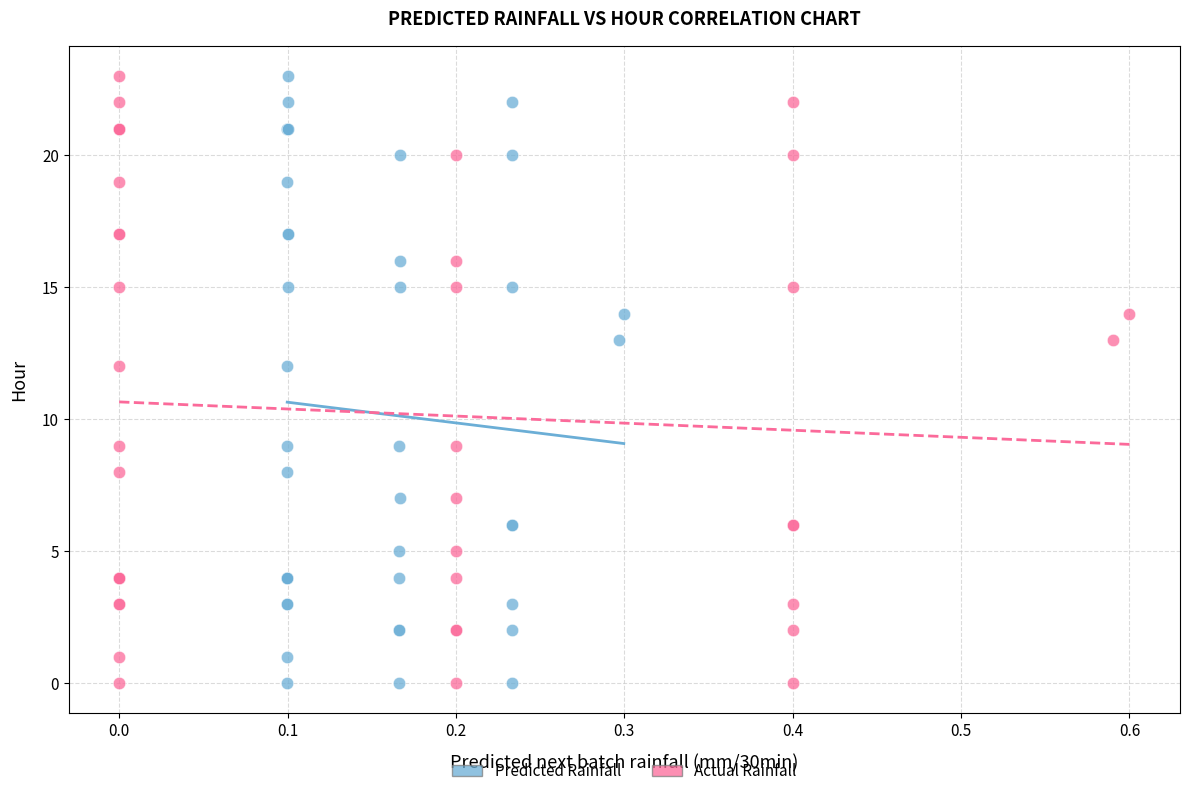

What are all the series names shown in the legend?

Predicted Rainfall, Actual Rainfall